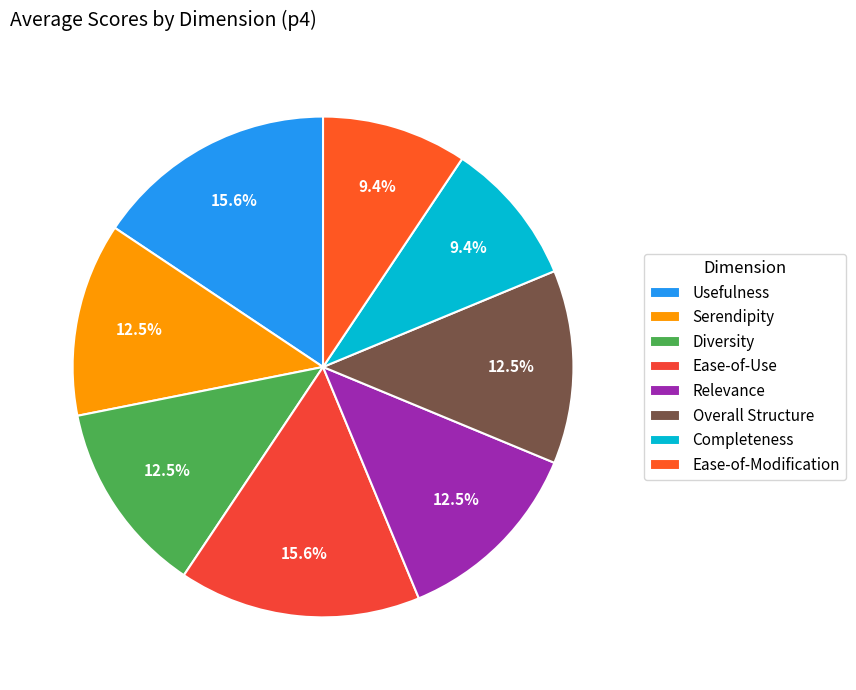

Which category has the smallest portion of the pie?

Completeness